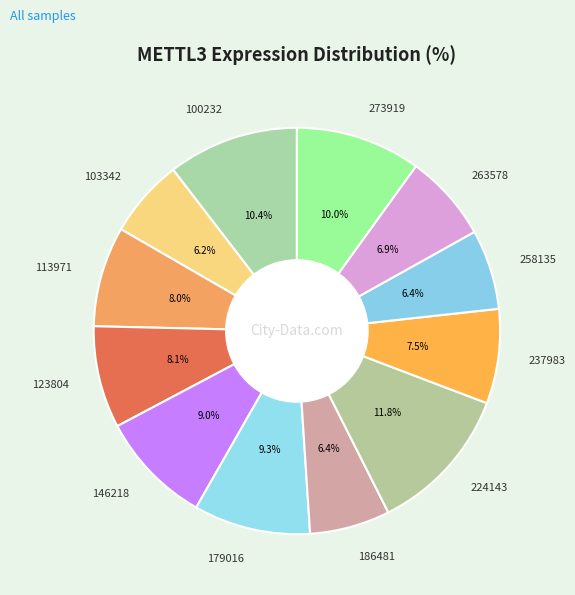

Is there any slice that represents more than half of the pie?

No